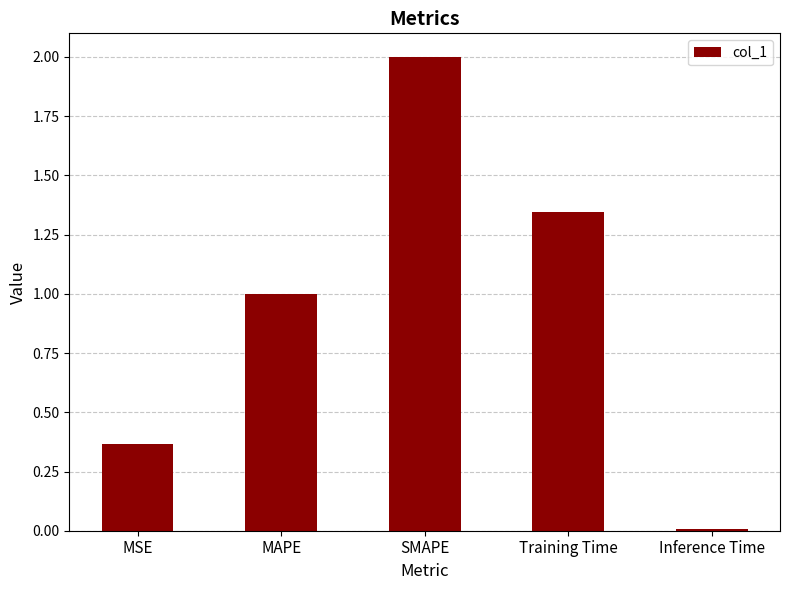

Which has a higher value, Training Time or MSE?

Training Time